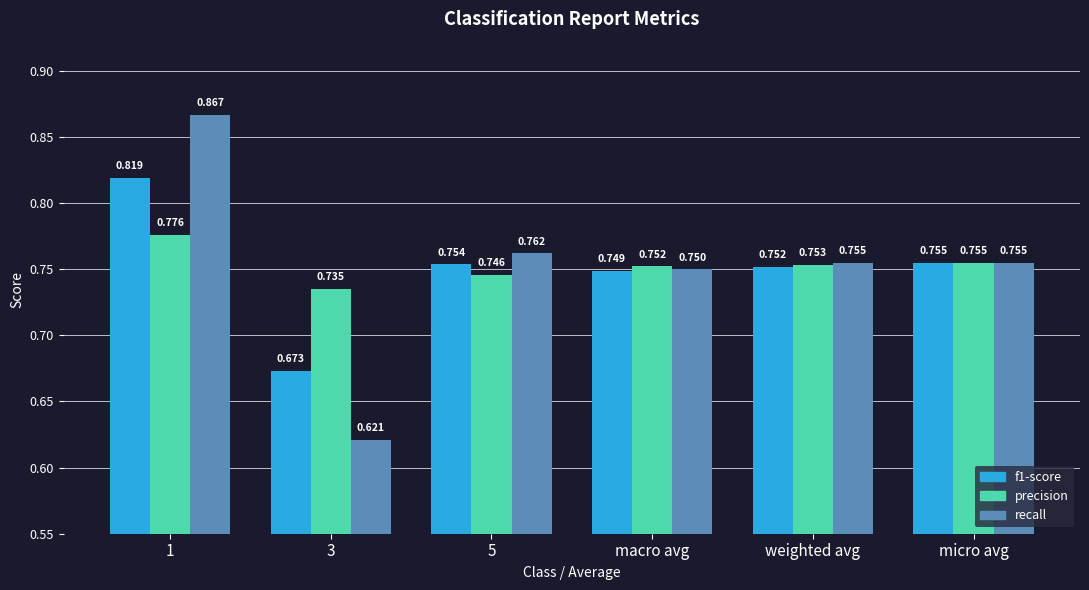

What position from the left is weighted avg?

5